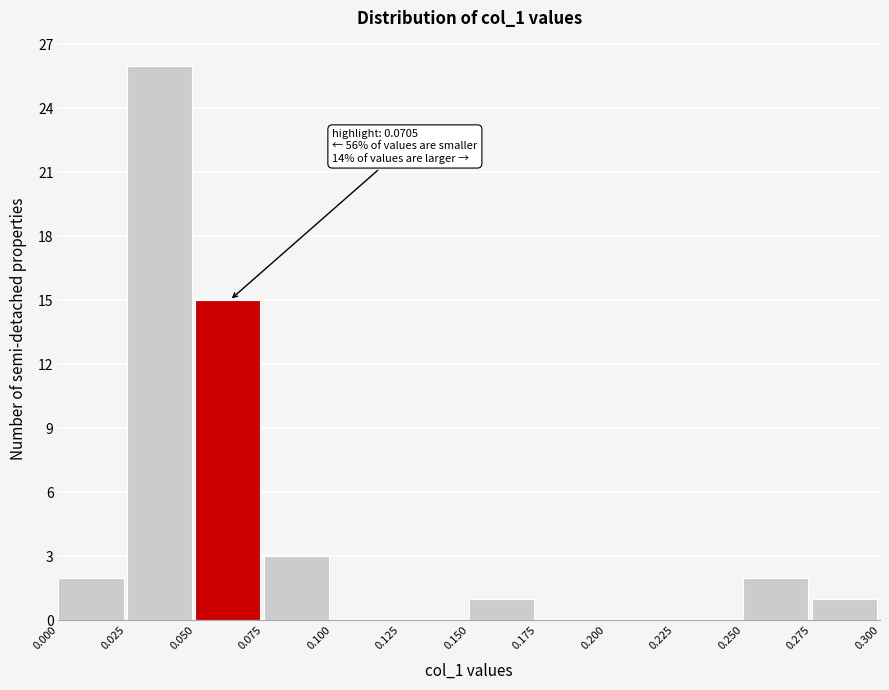

Over which range of the x-axis is the bar tallest?

0.025 to 0.050